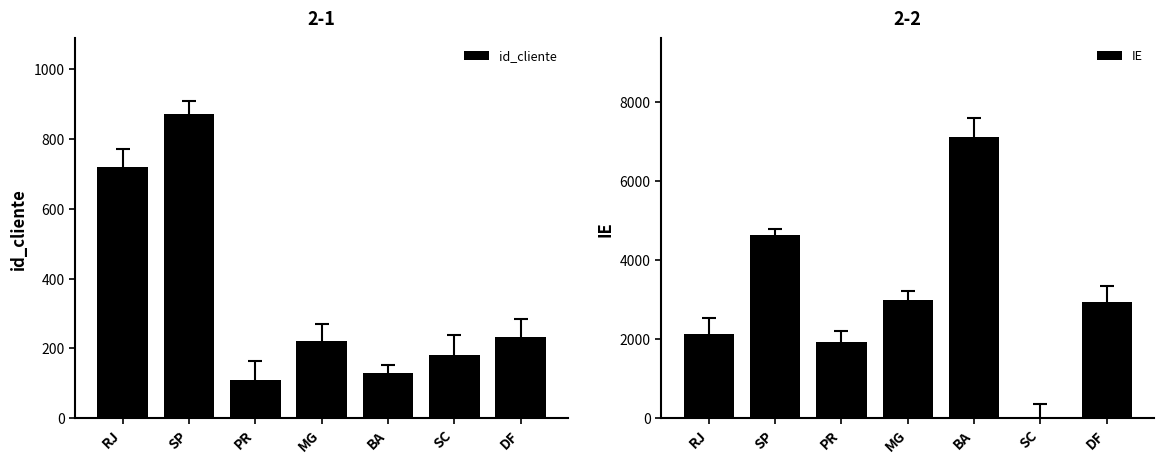

At how many categories does at least one series exceed 2947?

3